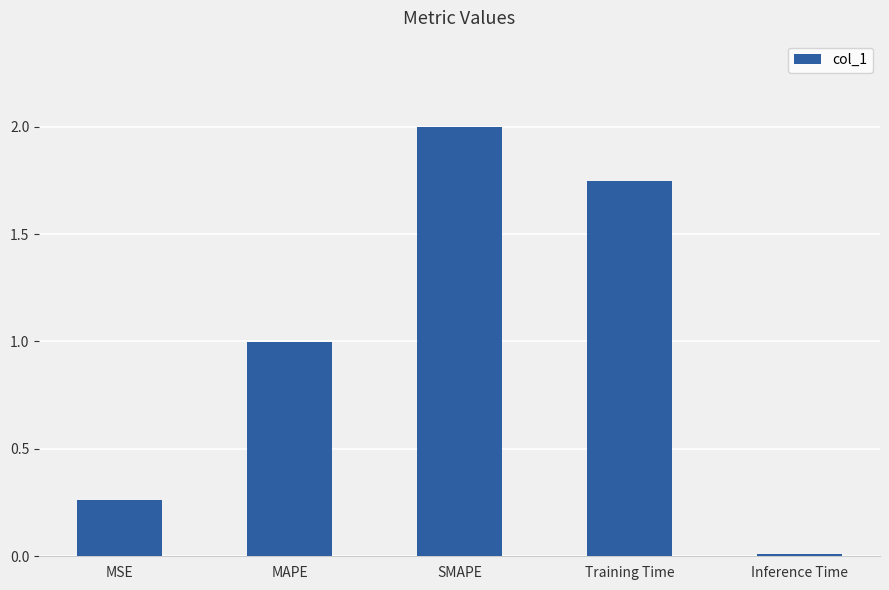

What is the label of the 4th bar from the left?

Training Time